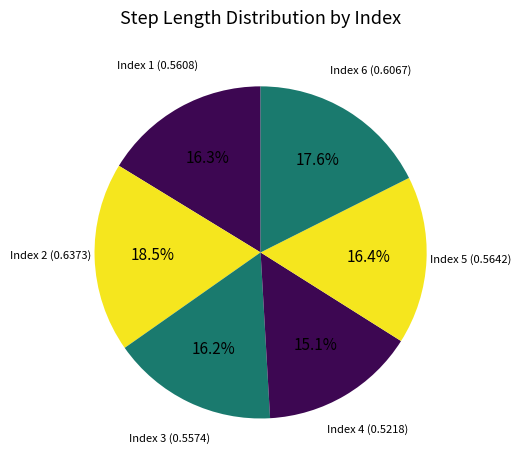

How many slices are in this pie chart?

6